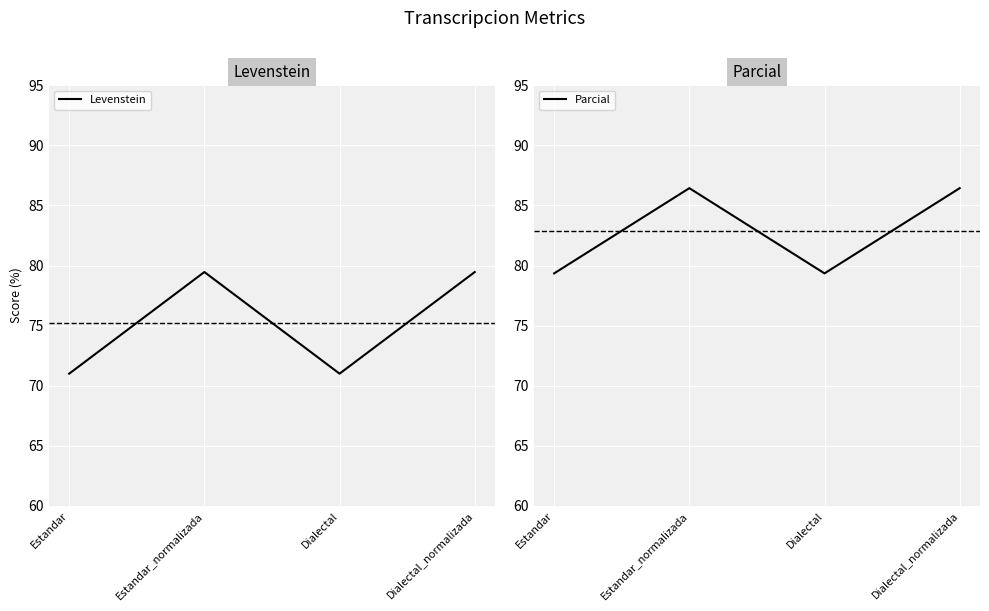

At which category is the sum across all series the highest?

Estandar_normalizada